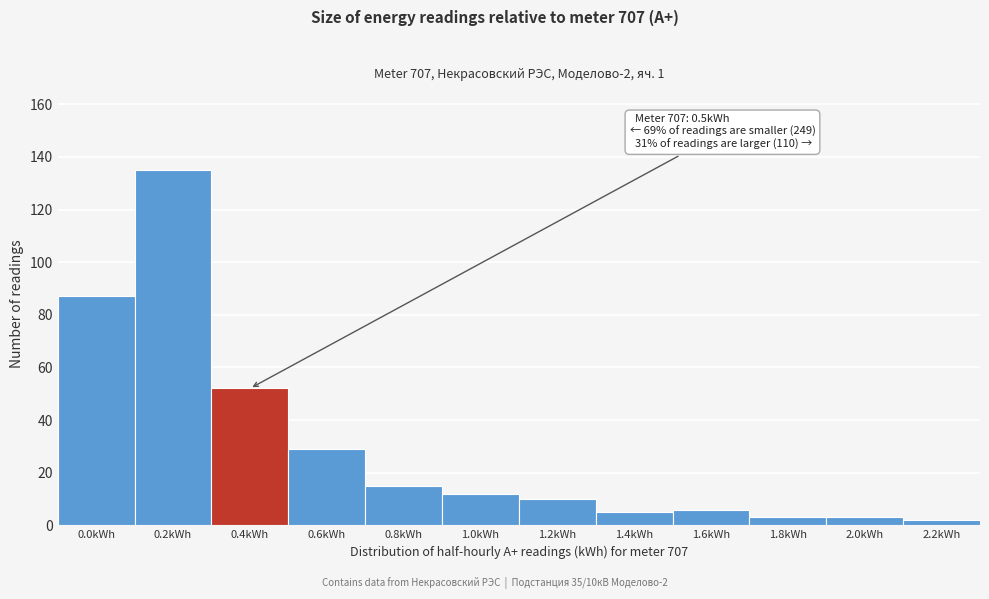

Reading left to right, what are all the values shown in this chart?

0.0kWh=87	0.2kWh=135	0.4kWh=52	0.6kWh=29	0.8kWh=15	1.0kWh=12	1.2kWh=10	1.4kWh=5	1.6kWh=6	1.8kWh=3	2.0kWh=3	2.2kWh=2